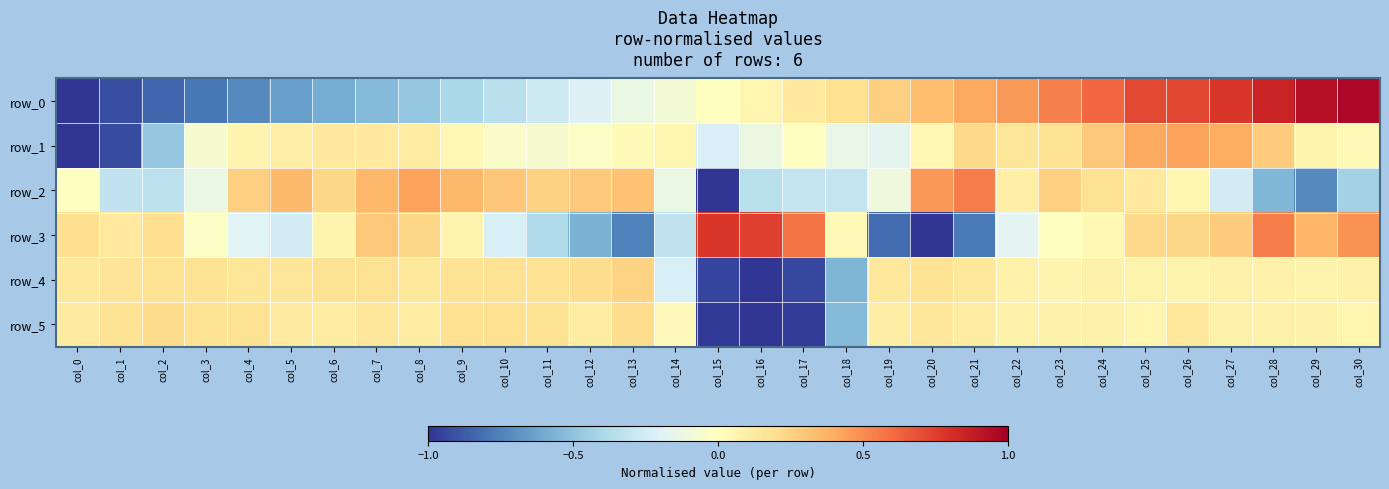

What is the highest value of the row_0 series?

1.0